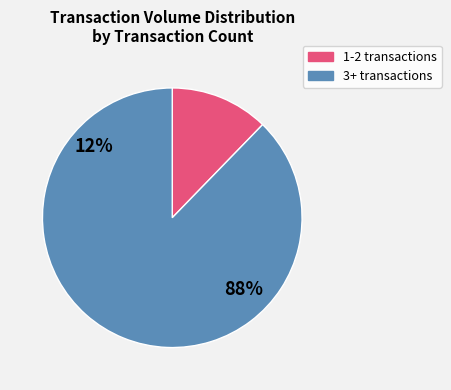

True or false: 1 accounts for 26% of the total.

False